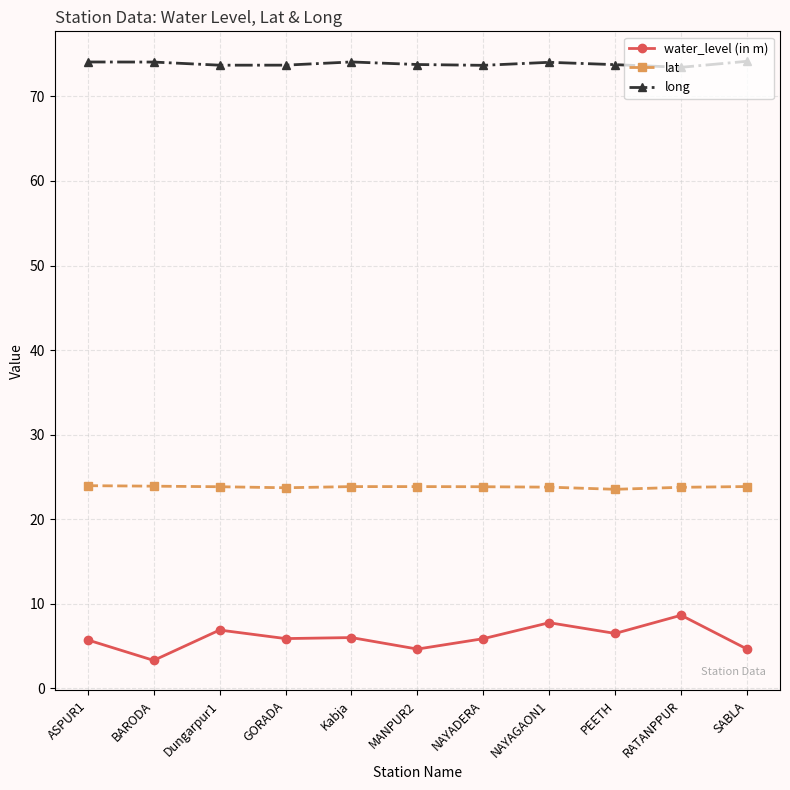

Does the chart have visible grid lines?

Yes